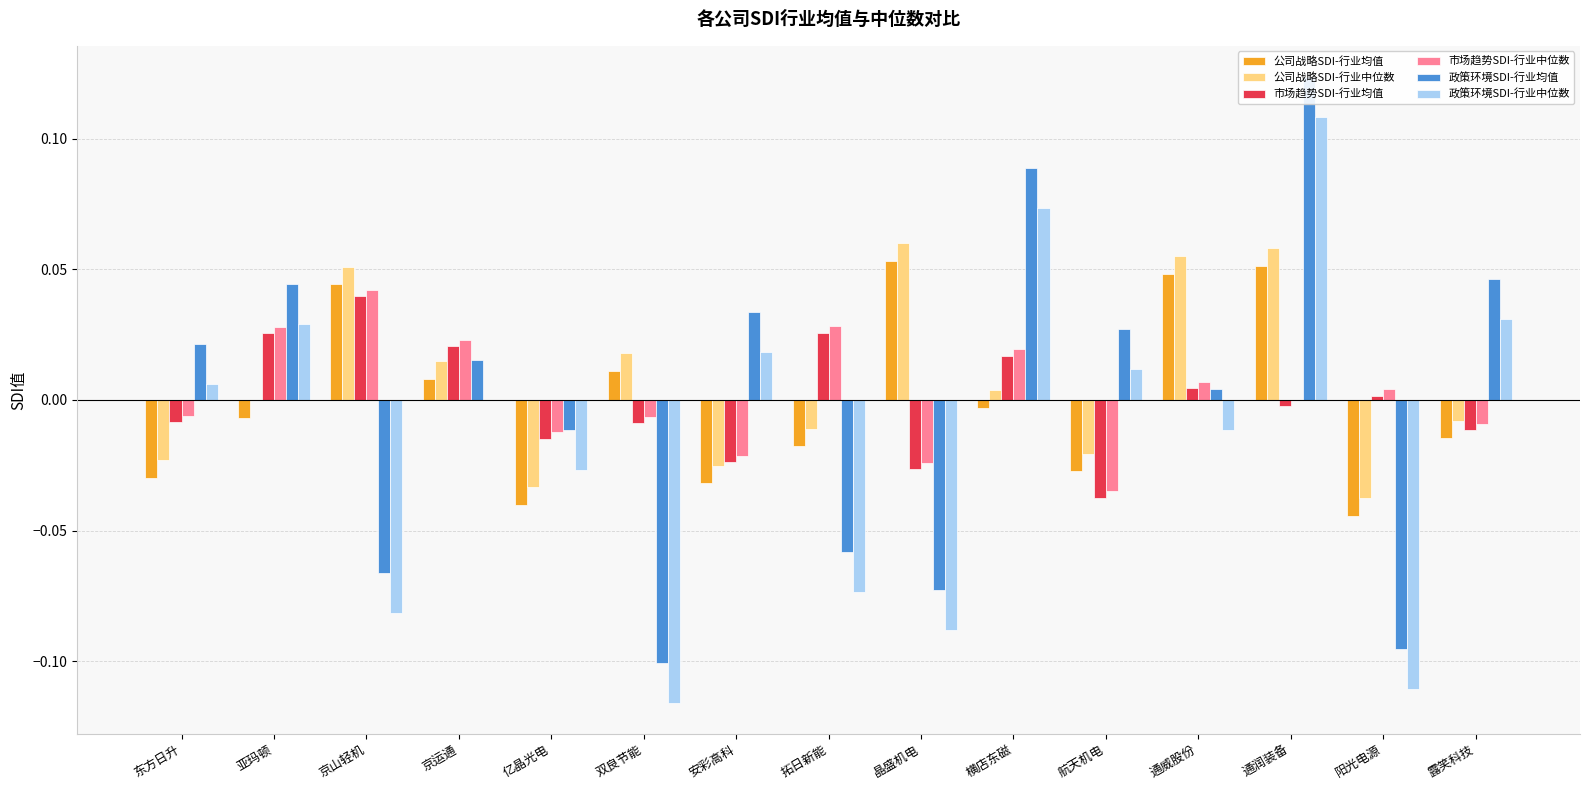

What is the difference between the maximum and minimum values in the 政策环境SDI-行业均值 series?

0.2